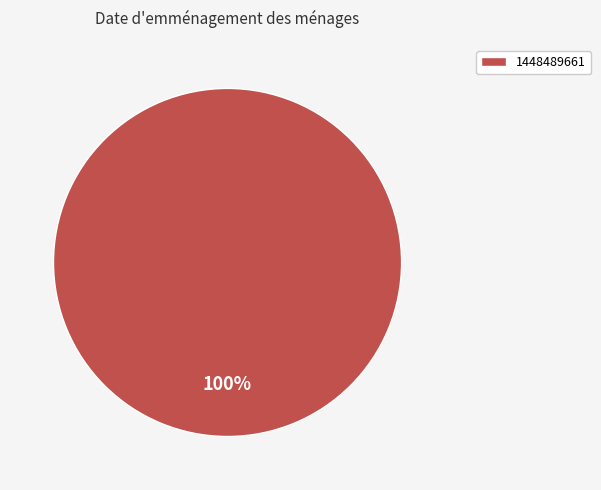

Rank the categories by value from lowest to highest.

1448489661